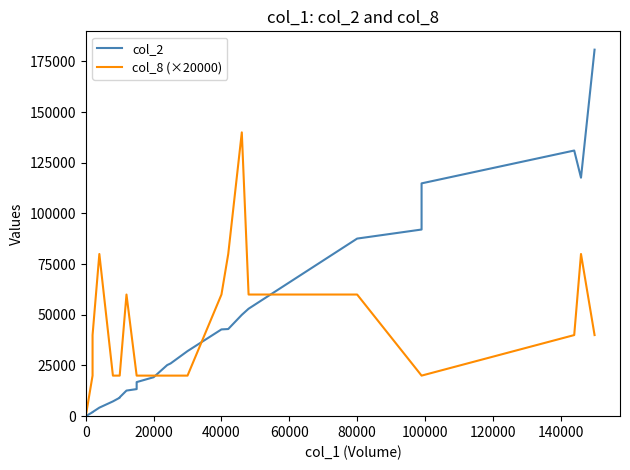

True or false: col_8 (×20000) has a value of 90509 at 32.

False